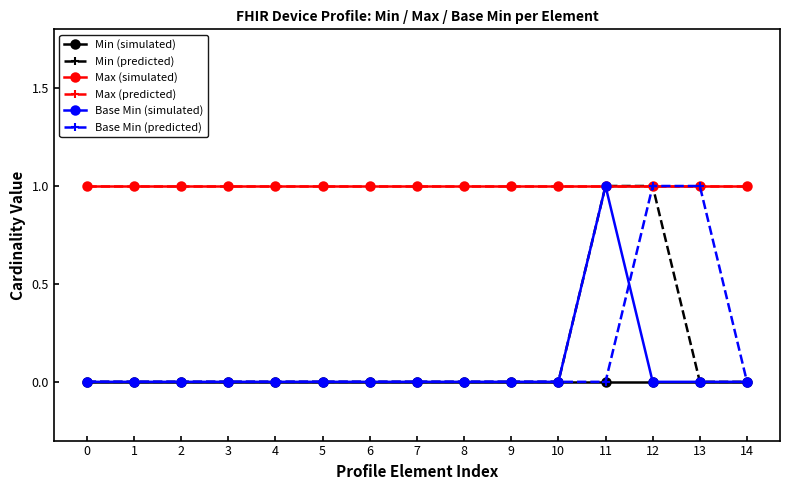

Reading right to left, list all the values displayed in this chart.

Min (simulated): 14=0	13=0	12=0	11=0	10=0	9=0	8=0	7=0	6=0	5=0	4=0	3=0	2=0	1=0	0=0
Min (predicted): 14=0	13=0	12=1	11=1	10=0	9=0	8=0	7=0	6=0	5=0	4=0	3=0	2=0	1=0	0=0
Max (simulated): 14=1	13=1	12=1	11=1	10=1	9=1	8=1	7=1	6=1	5=1	4=1	3=1	2=1	1=1	0=1
Max (predicted): 14=1	13=1	12=1	11=1	10=1	9=1	8=1	7=1	6=1	5=1	4=1	3=1	2=1	1=1	0=1
Base Min (simulated): 14=0	13=0	12=0	11=1	10=0	9=0	8=0	7=0	6=0	5=0	4=0	3=0	2=0	1=0	0=0
Base Min (predicted): 14=0	13=1	12=1	11=0	10=0	9=0	8=0	7=0	6=0	5=0	4=0	3=0	2=0	1=0	0=0